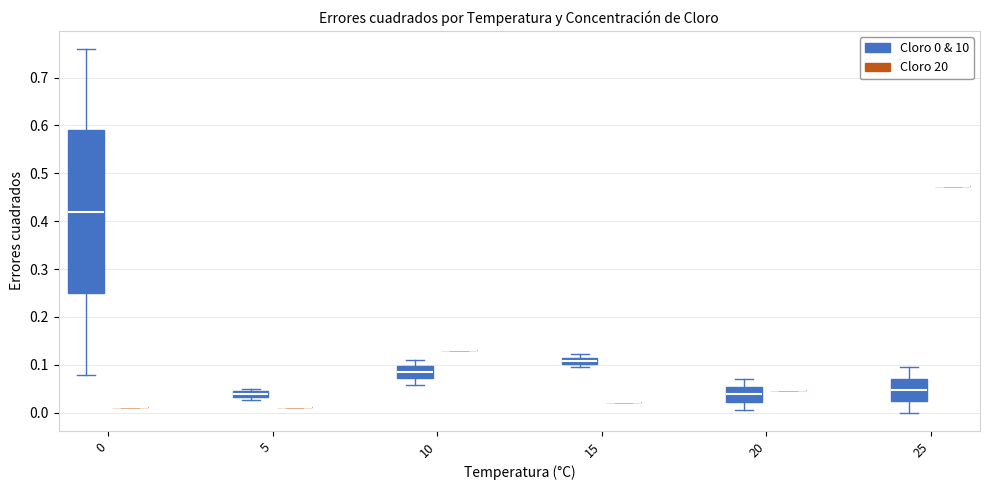

Where is the upper edge of the box for 5 (Cloro 0 & 10) on the y-axis? The values are not printed on the chart, so give them approximately, as read against the axis.

0.04